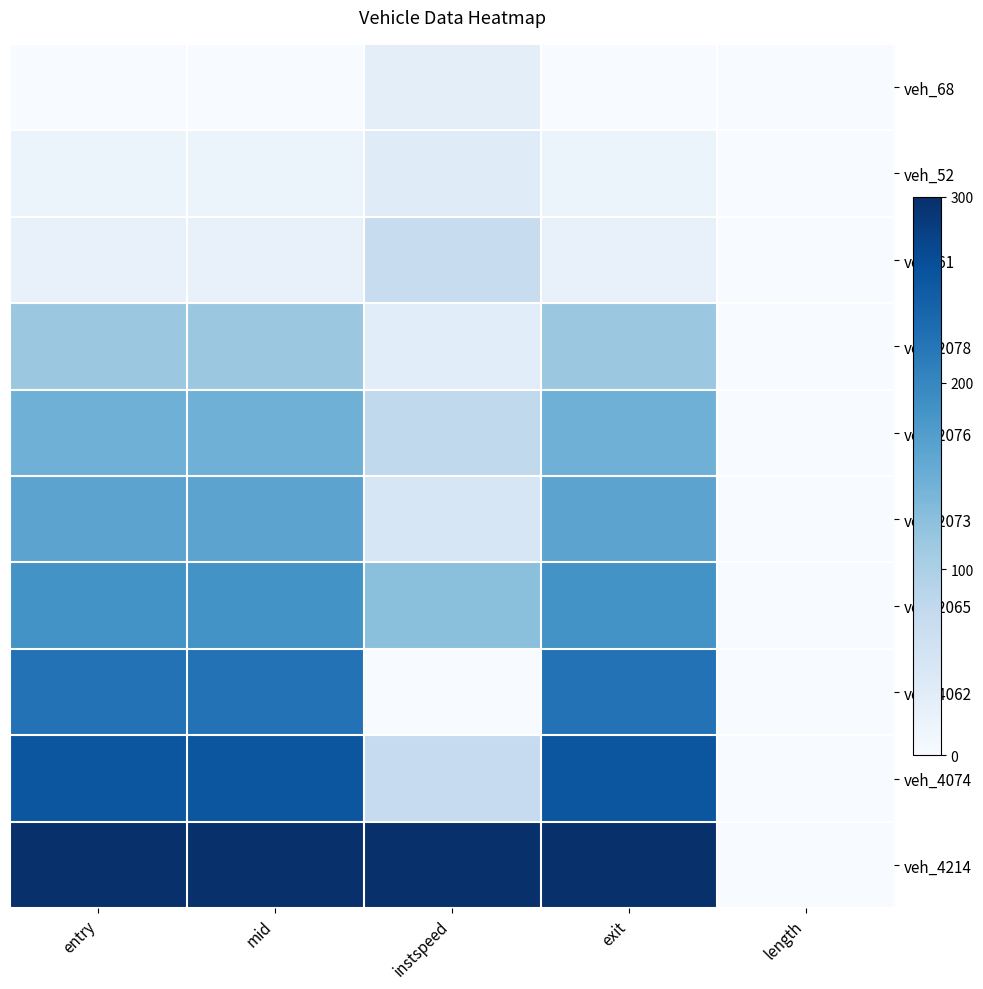

Which series has the largest range (max minus min)?

veh_4214